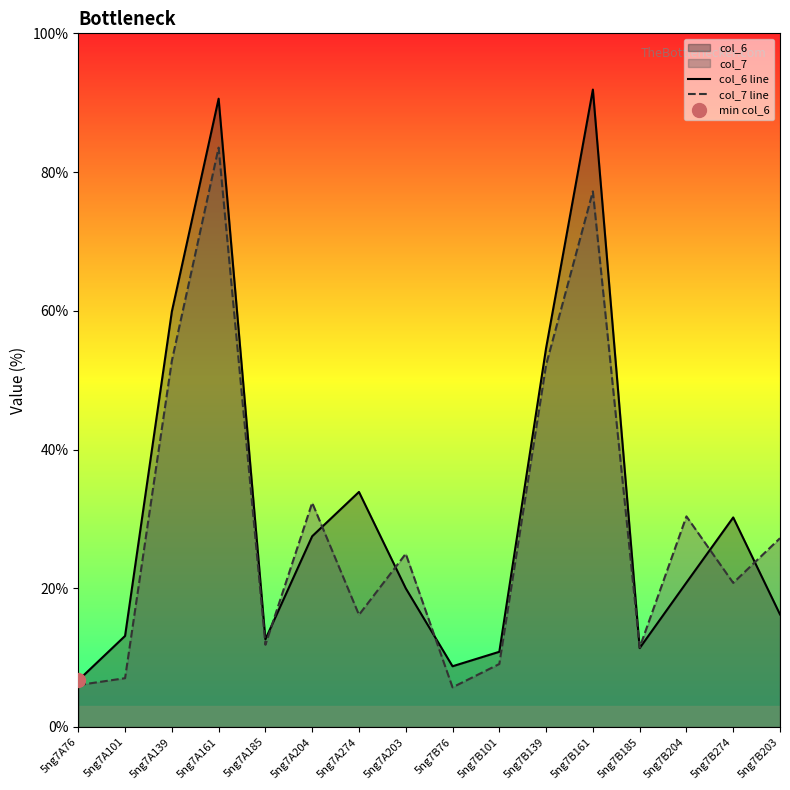

Does the chart display data point markers on the line(s)?

No